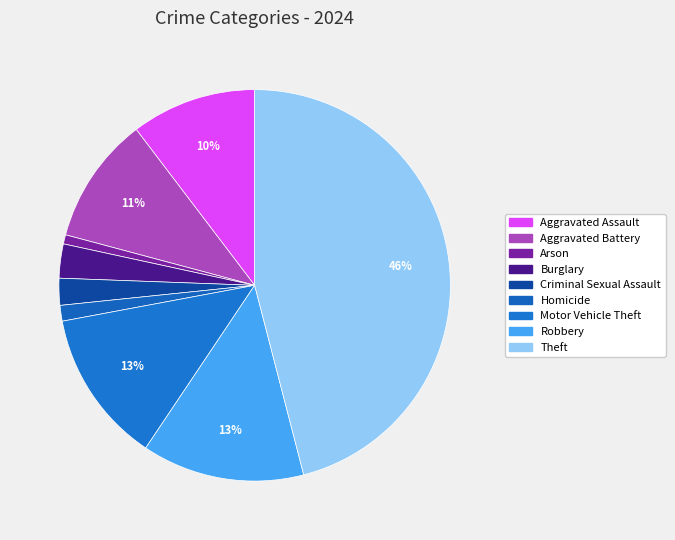

What percentage is NOT represented by Robbery?

86.6%